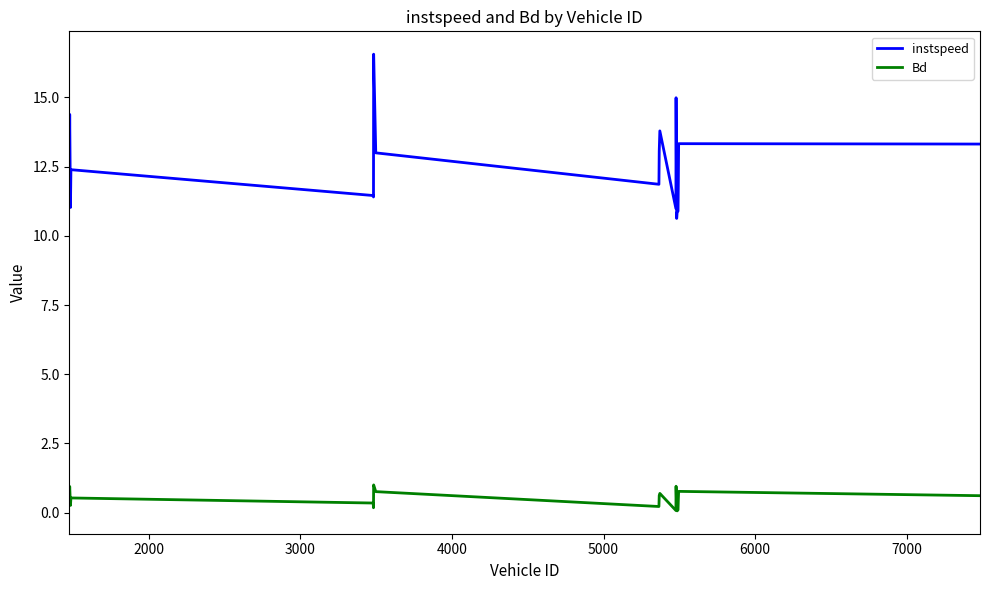

Which series has the largest total across all categories?

instspeed